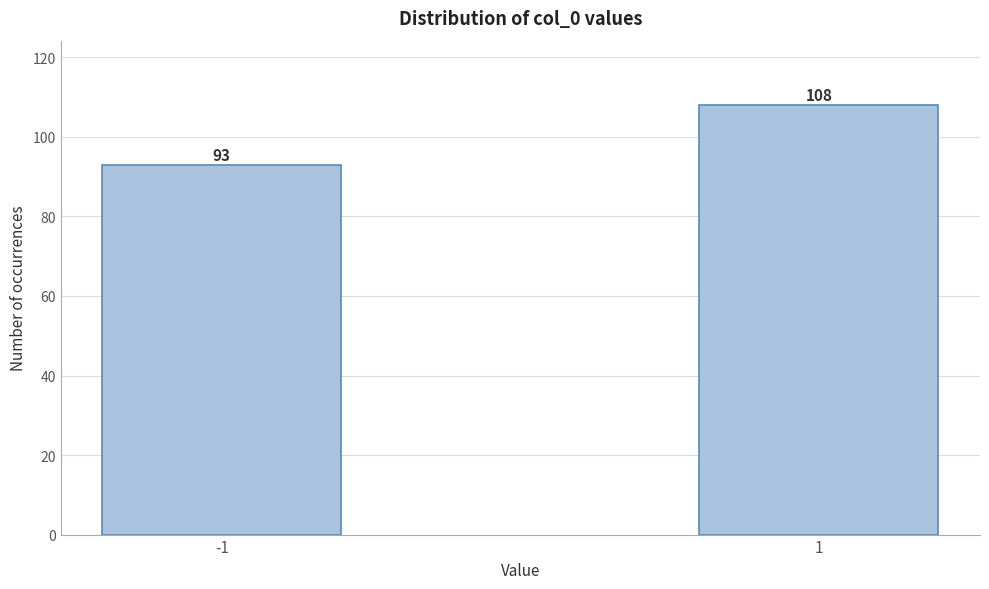

Reading right to left, extract all data points from this chart.

1=108	-1=93